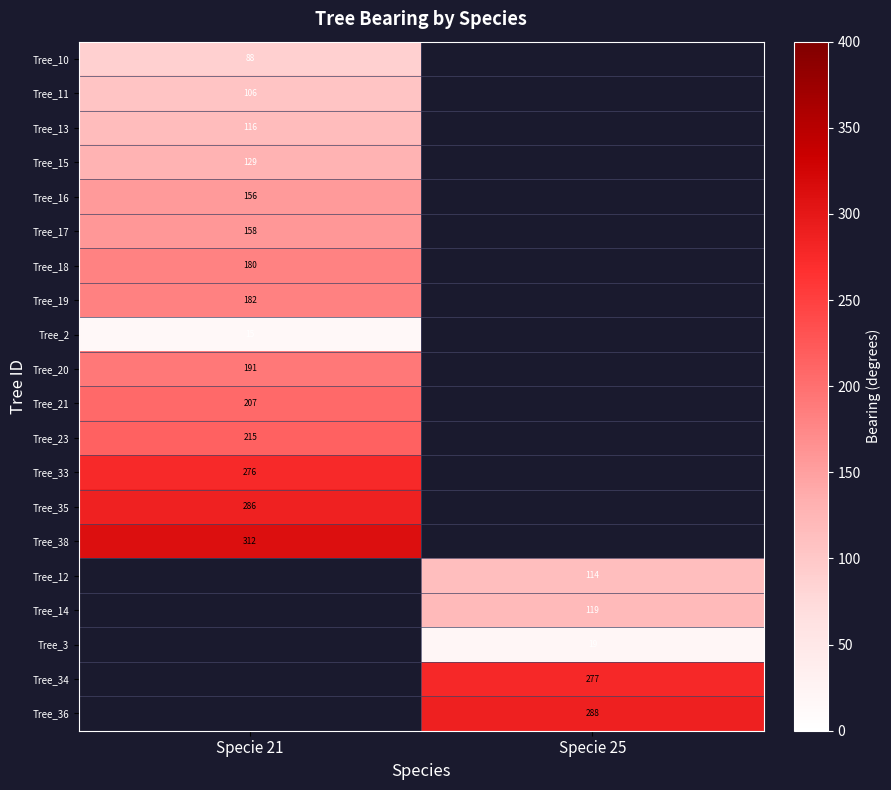

The value of Tree_33 at Specie 21 is 137. True or false?

False